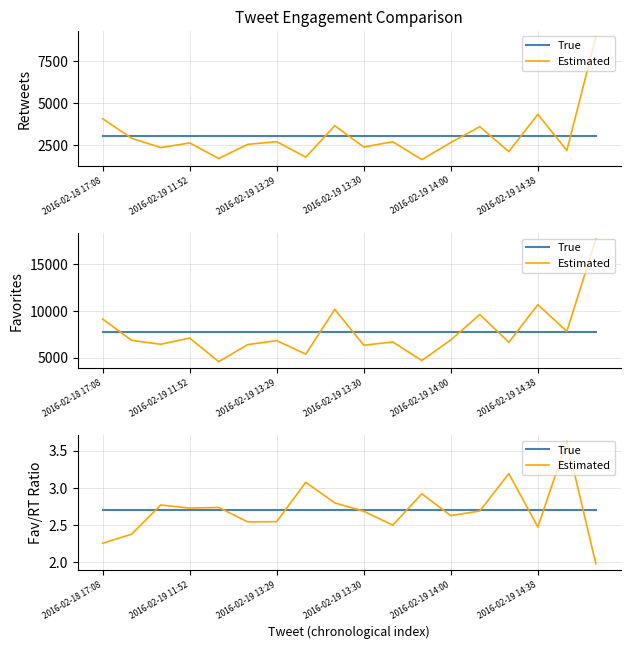

Is the value of True at 8 greater than the value of Estimated at 11?

No